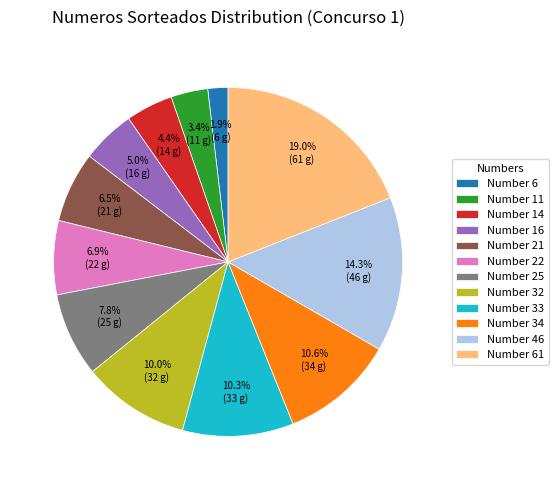

How many segments does this pie chart have?

12